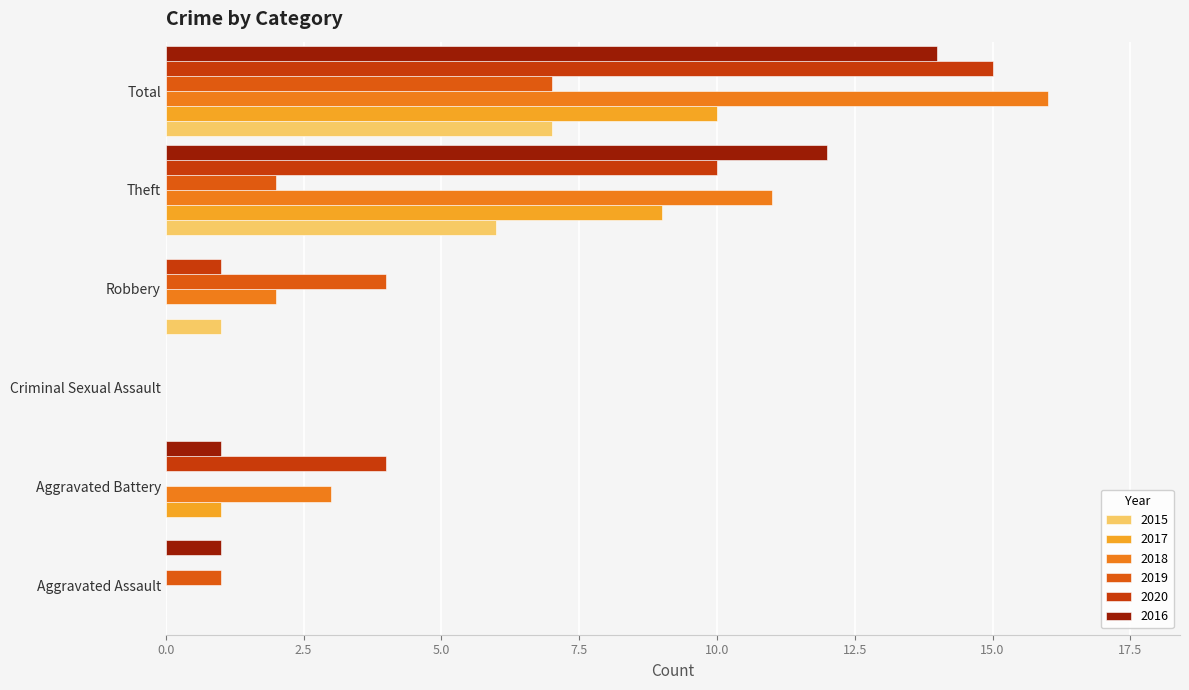

Is it true that 2016 equals 7 at Theft?

False